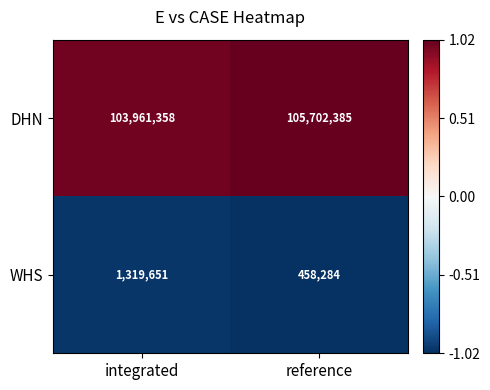

Rank the series by their average value, from highest to lowest.

DHN, WHS